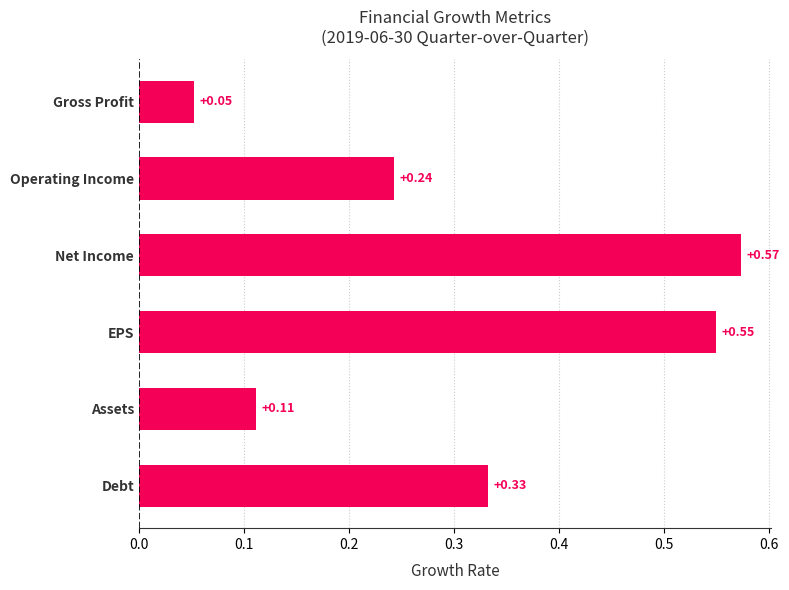

Which has a higher value, Net Income or Gross Profit?

Net Income